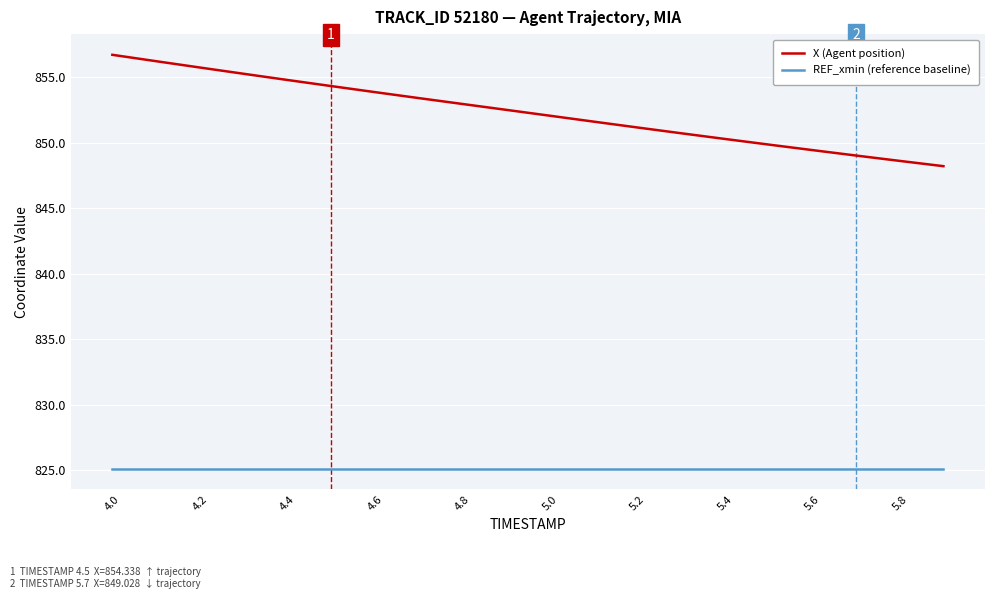

What is the maximum value for REF_xmin (reference baseline)?

825.1